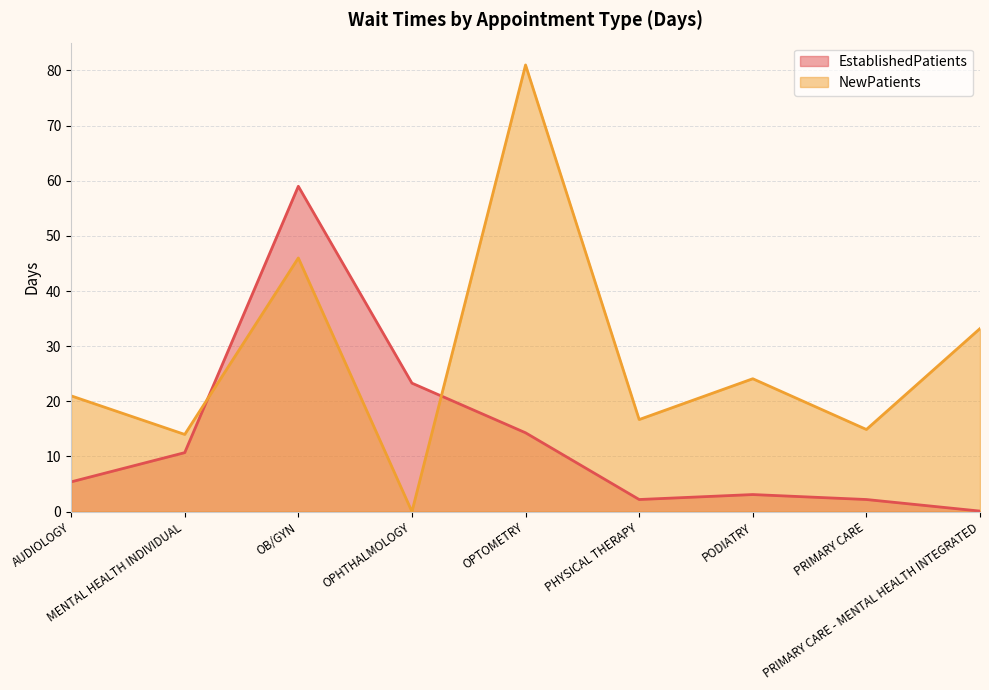

How many values in the EstablishedPatients series exceed 5?

5